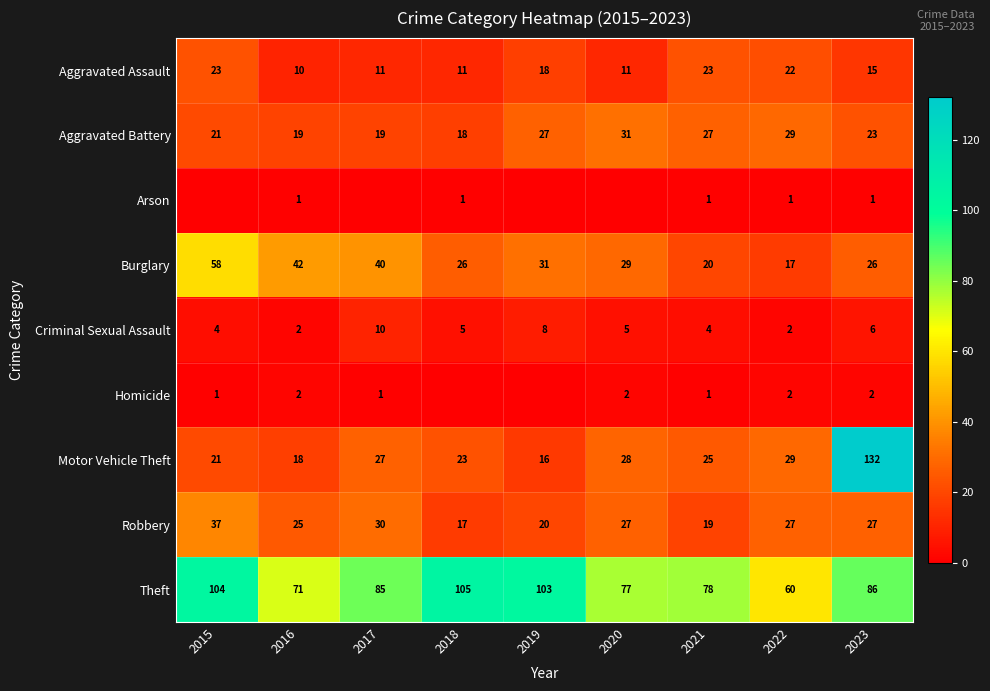

How many categories are shown in the chart?

9